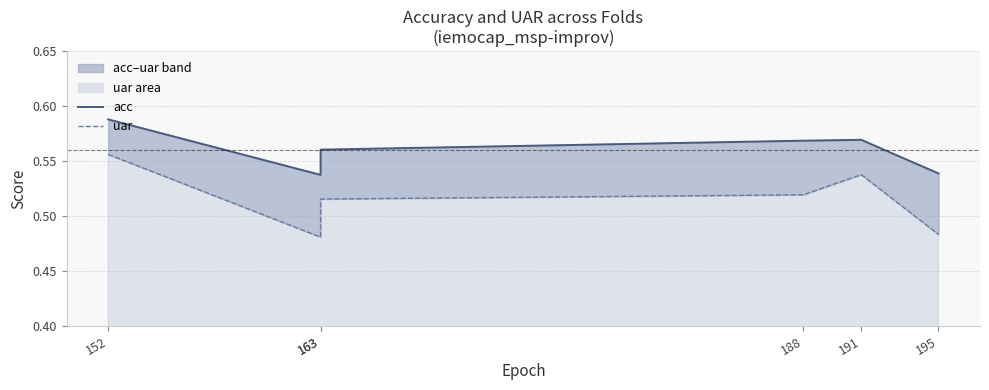

What is the minimum value for acc?

0.5